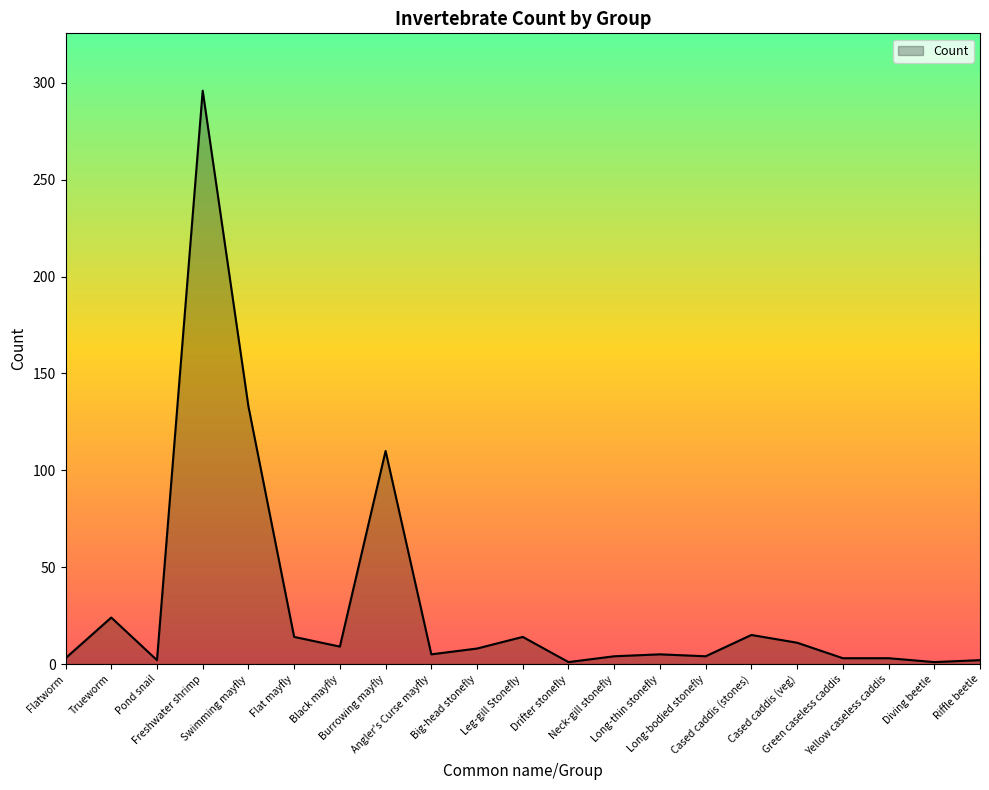

What is the value of the 8th point from the left?

110